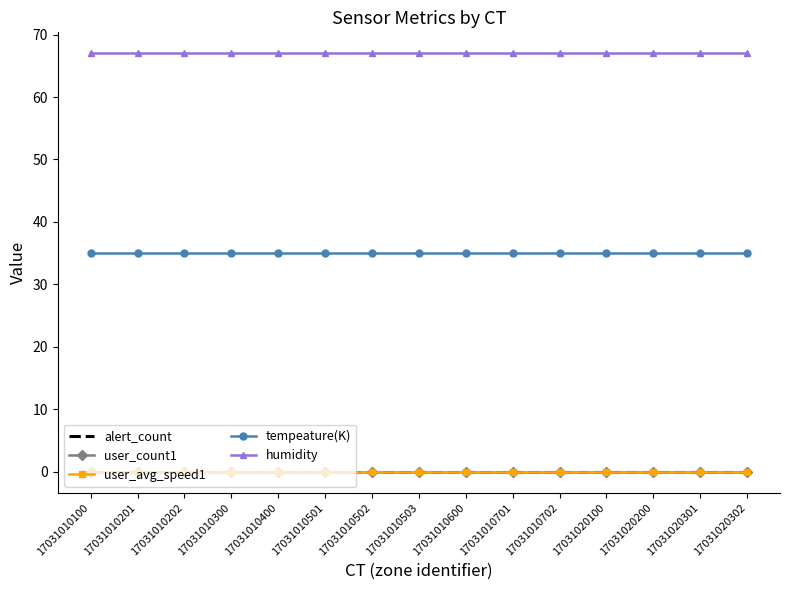

Reading left to right, list all the values displayed in this chart.

alert_count: 0.0	0.0	0.0	0.0	0.0	0.0	0.0	0.0	0.0	0.0	0.0	0.0	0.0	0.0	0.0
user_count1: 0.0	0.0	0.0	0.0	0.0	0.0	0.0	0.0	0.0	0.0	0.0	0.0	0.0	0.0	0.0
user_avg_speed1: 0.0	0.0	0.0	0.0	0.0	0.0	0.0	0.0	0.0	0.0	0.0	0.0	0.0	0.0	0.0
tempeature(K): 35.1	35.1	35.1	35.1	35.1	35.1	35.1	35.1	35.1	35.1	35.1	35.1	35.1	35.1	35.1
humidity: 67.0	67.0	67.0	67.0	67.0	67.0	67.0	67.0	67.0	67.0	67.0	67.0	67.0	67.0	67.0